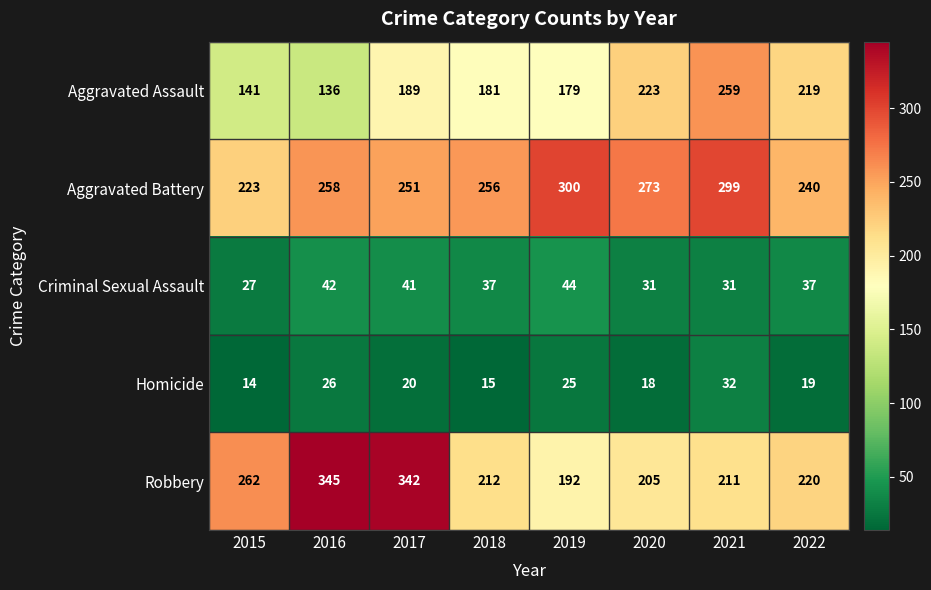

Is the value of Criminal Sexual Assault at 2018 greater than the value of Robbery at 2020?

No